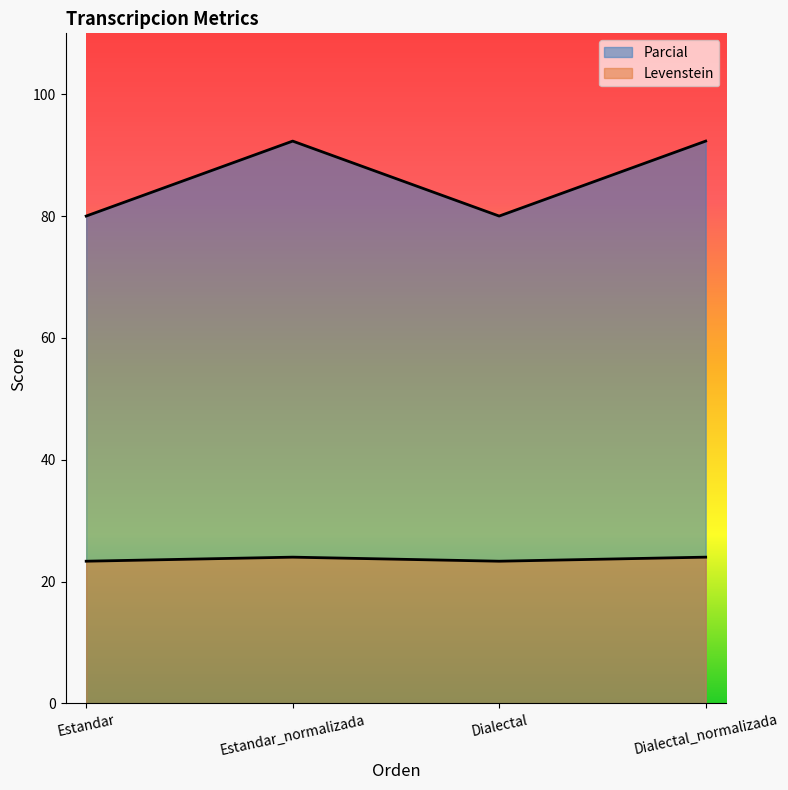

Which has a higher value, Estandar_normalizada or Estandar?

Estandar_normalizada